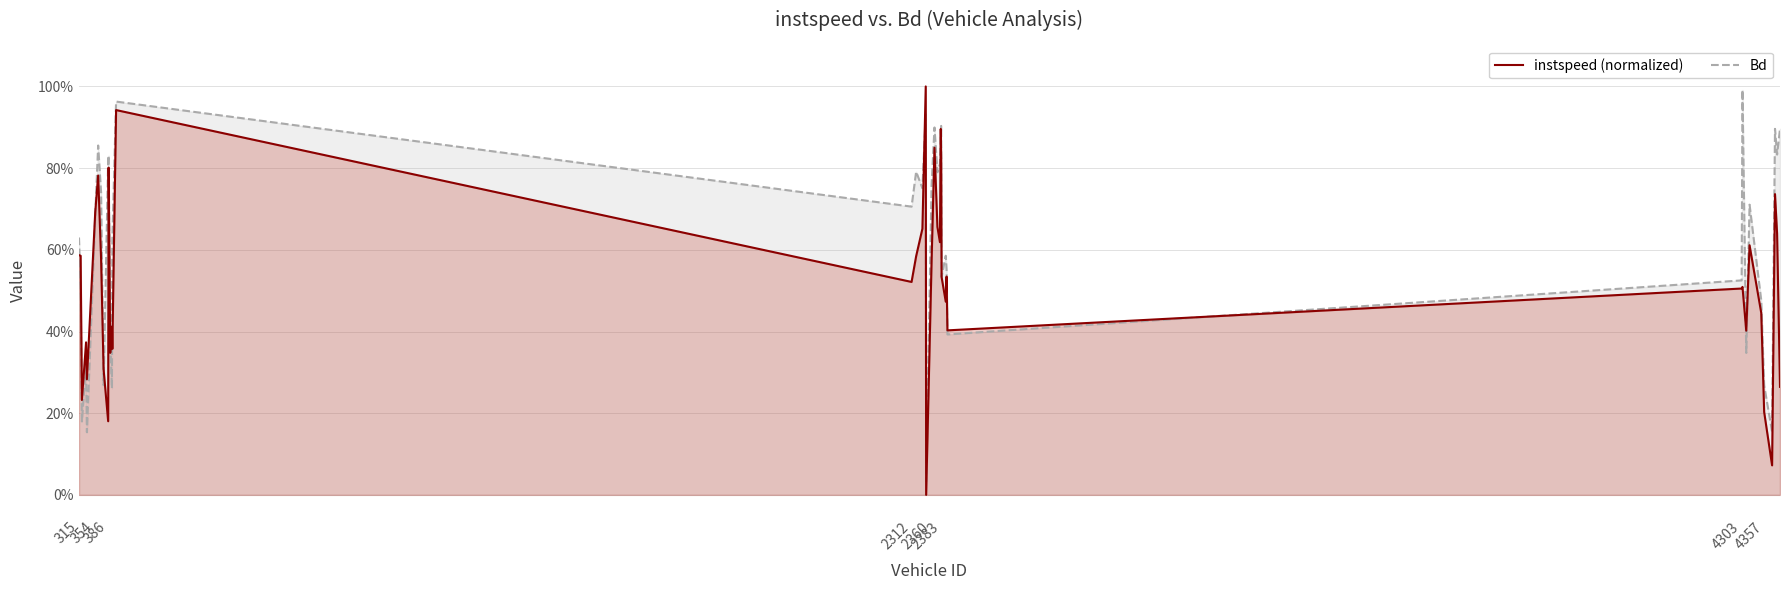

At how many categories does at least one series exceed 0?

40